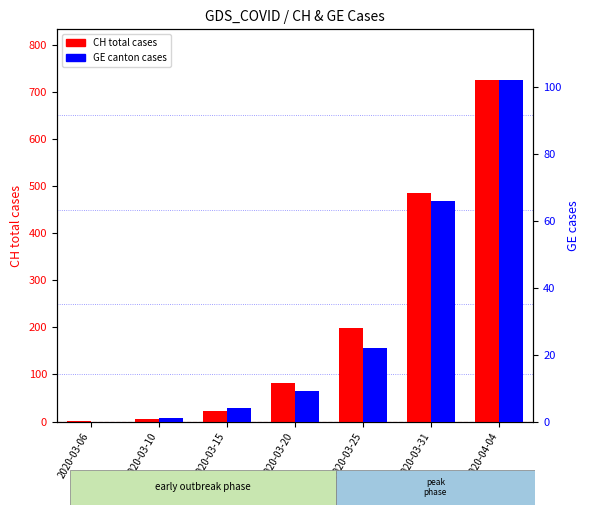

At which category is the sum across all series the highest?

2020-04-04